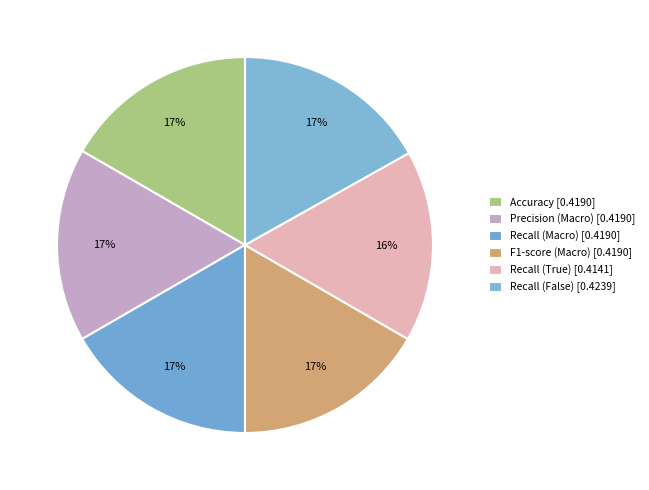

Count the number of slices in the pie.

6